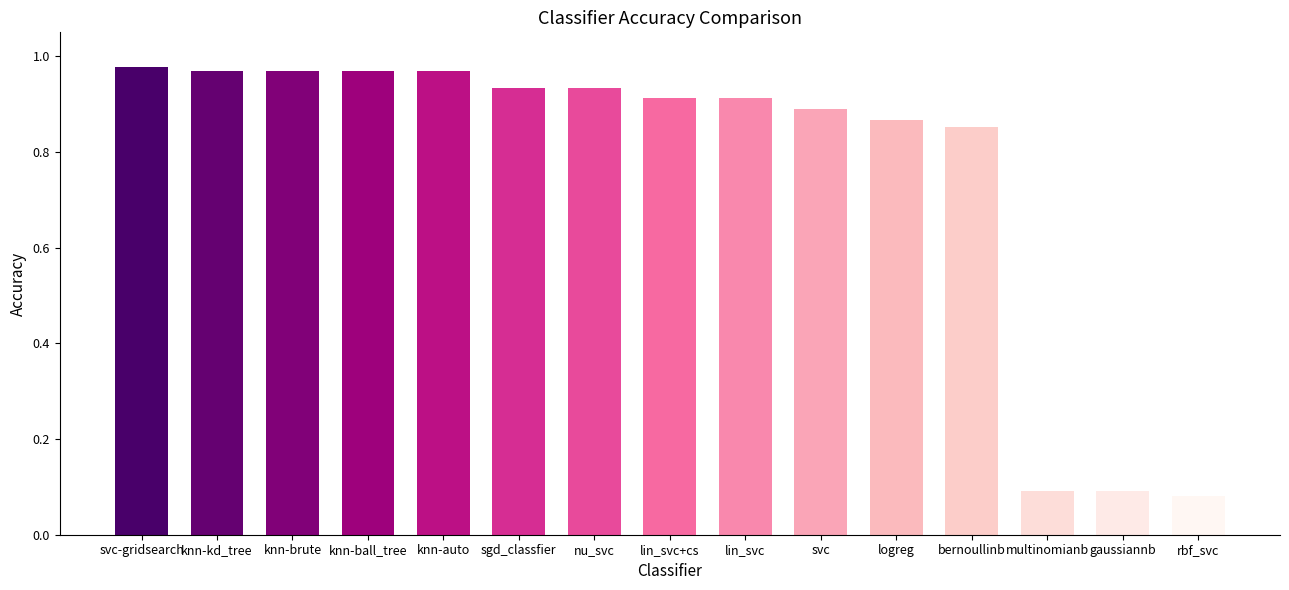

What is the sum of all values?

11.4